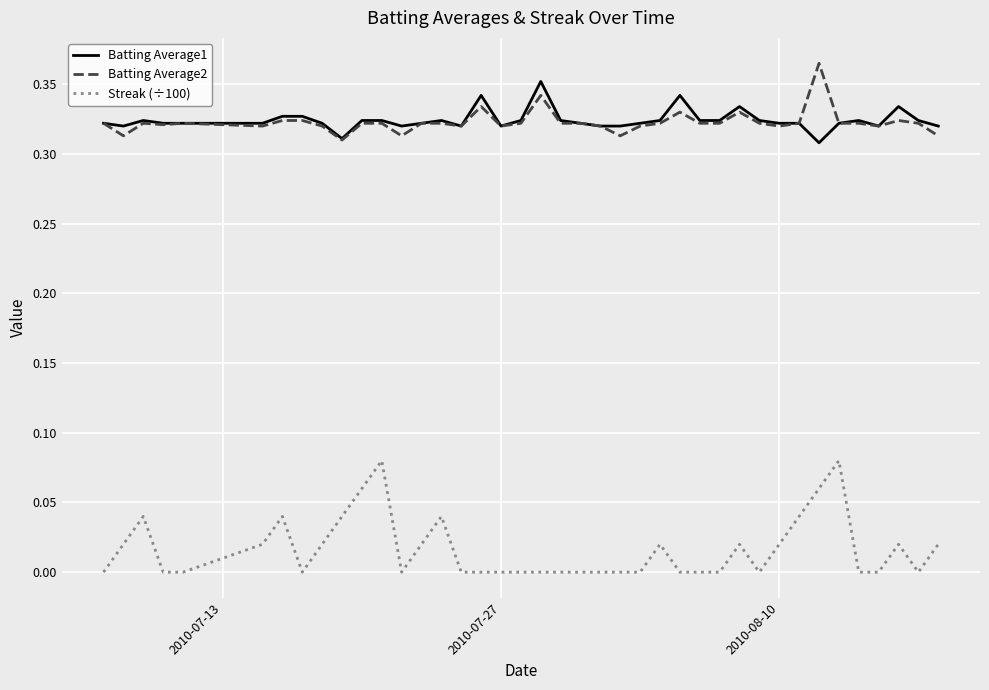

True or false: Batting Average2 and Streak (÷100) intersect in this chart.

False